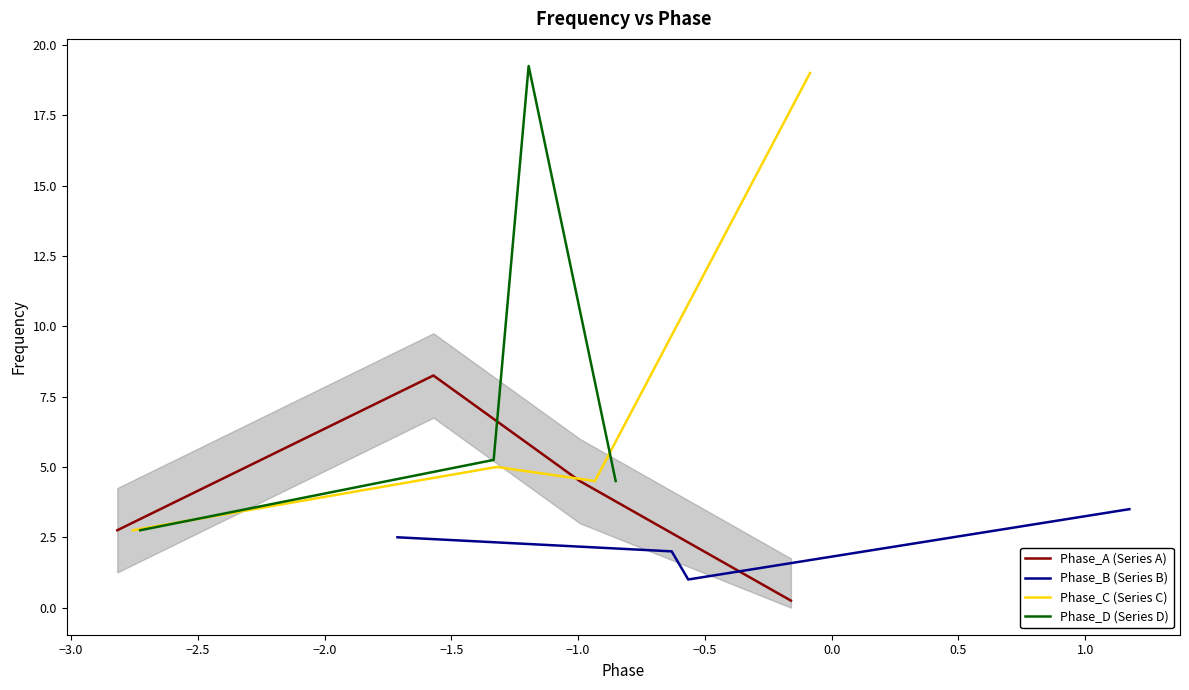

Rank the series by their maximum value, from highest to lowest.

Phase_D (Series D), Phase_C (Series C), Phase_A (Series A), Phase_B (Series B)